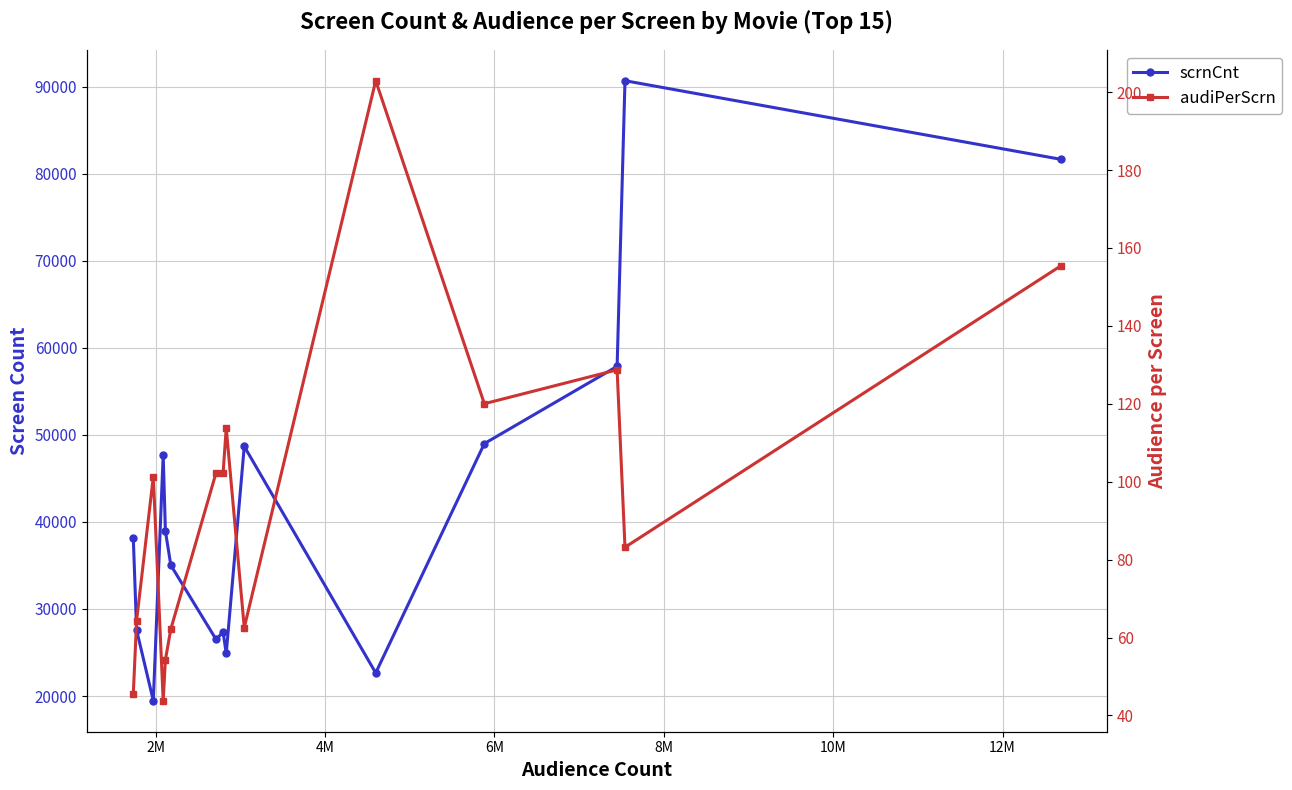

The value of scrnCnt at 12 is 9212.5. True or false?

False